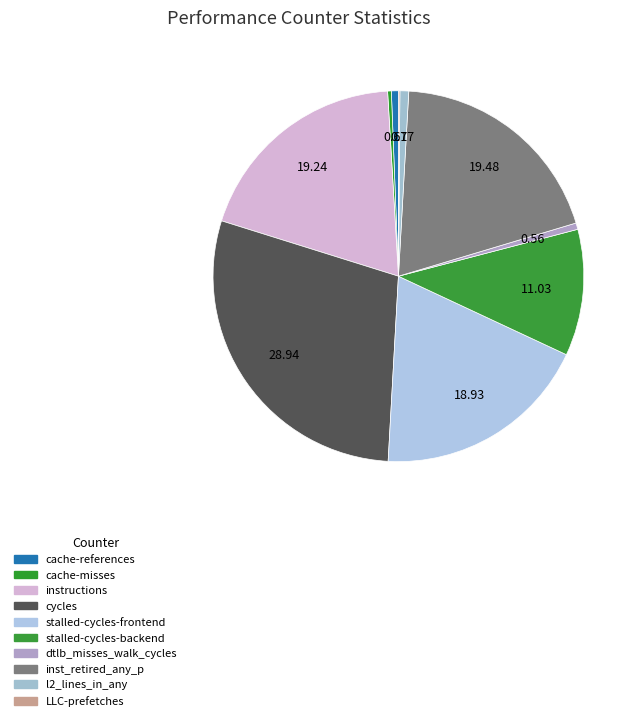

To the nearest percent, what portion does dtlb_misses_walk_cycles represent?

1%